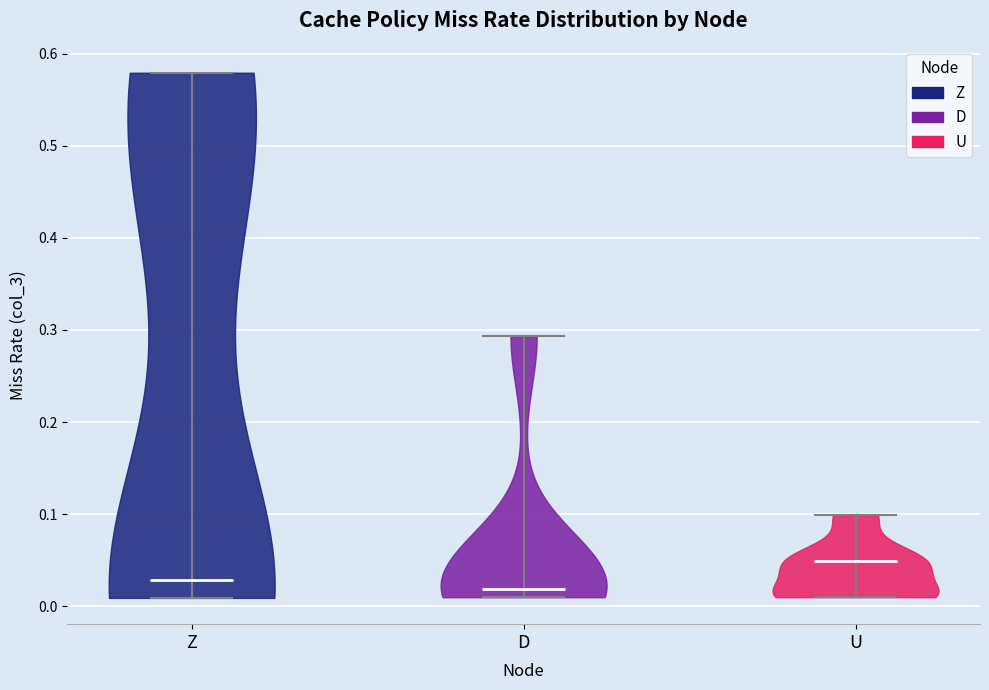

Reading left to right, read every violin against the y-axis: where its median line is, and the lowest and highest points it reaches. The values are not printed on the chart, so give them approximately, as read against the axis.

Z: median line 0.03, lowest point 0.01, highest point 0.58
D: median line 0.02, lowest point 0.01, highest point 0.29
U: median line 0.05, lowest point 0.01, highest point 0.10